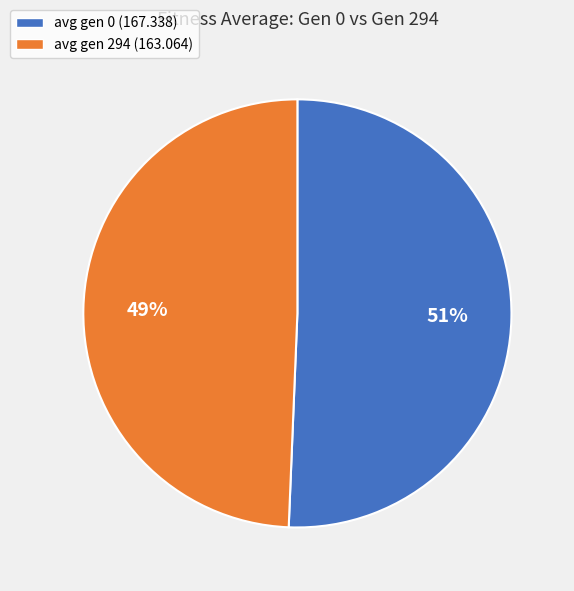

Does avg gen 294 (163.064) represent more than half of the total?

No